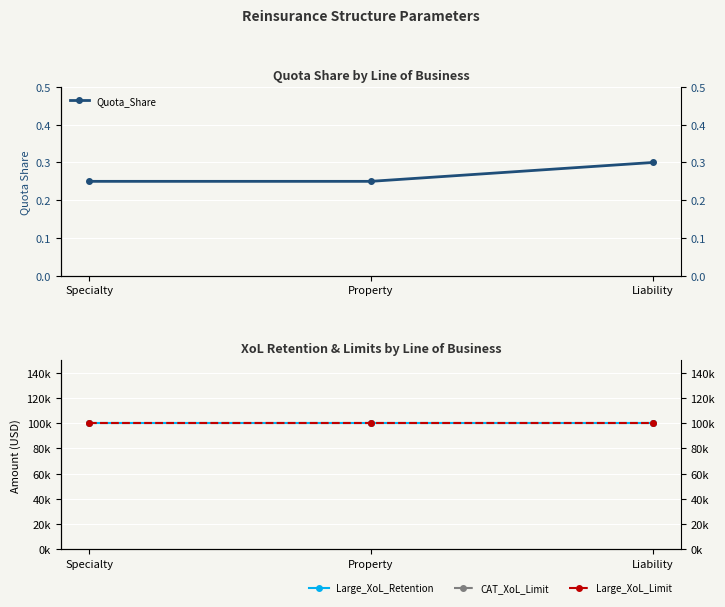

Rank the categories by Large_XoL_Limit value from lowest to highest.

Specialty, Property, Liability